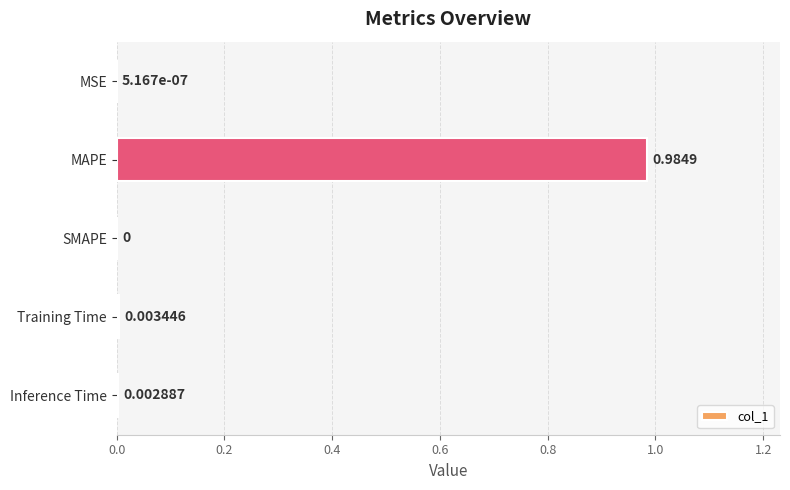

How many data points are above 0?

4